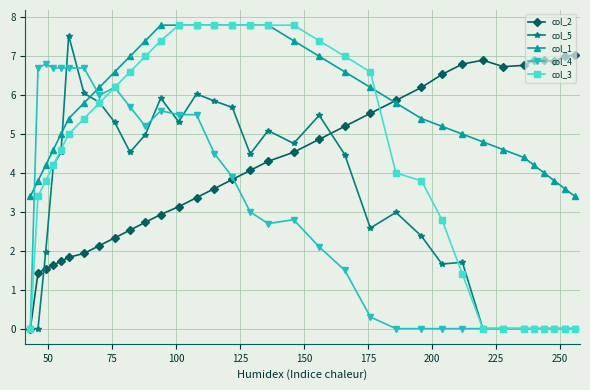

Which series has the largest total across all categories?

col_1